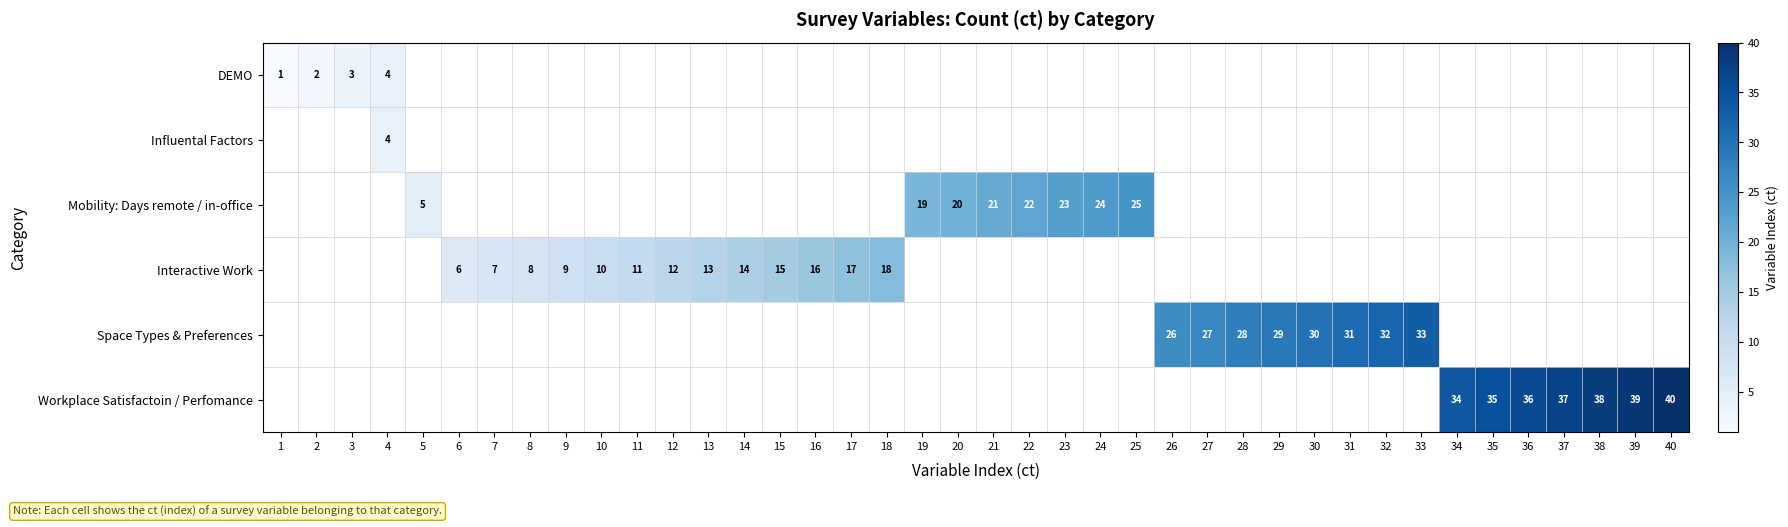

The Interactive Work series shows 9 at 9. True or false?

True